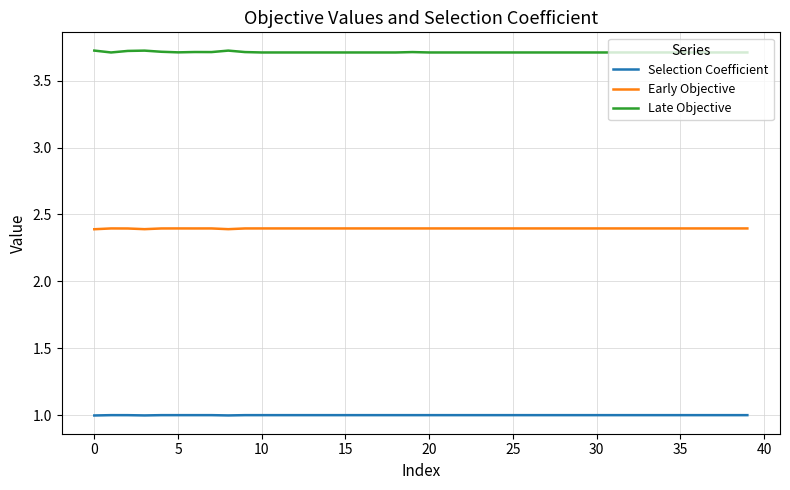

What is the lowest value of the Early Objective series?

2.4